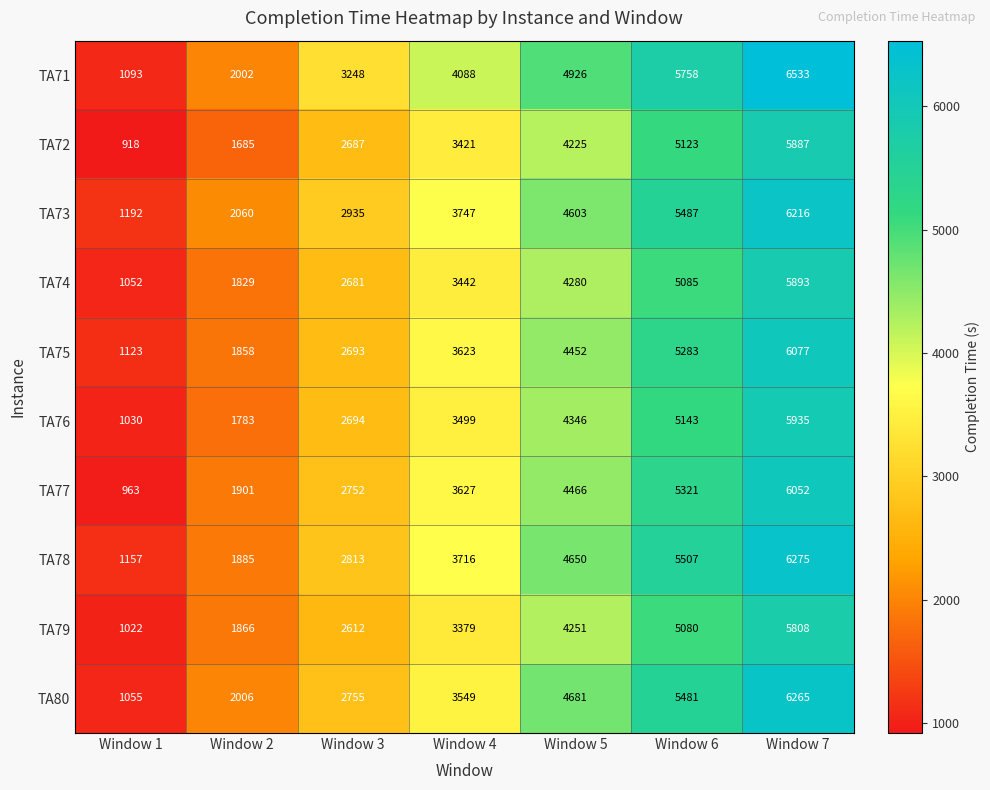

Where is TA75 nearest to the value 3600?

Window 4